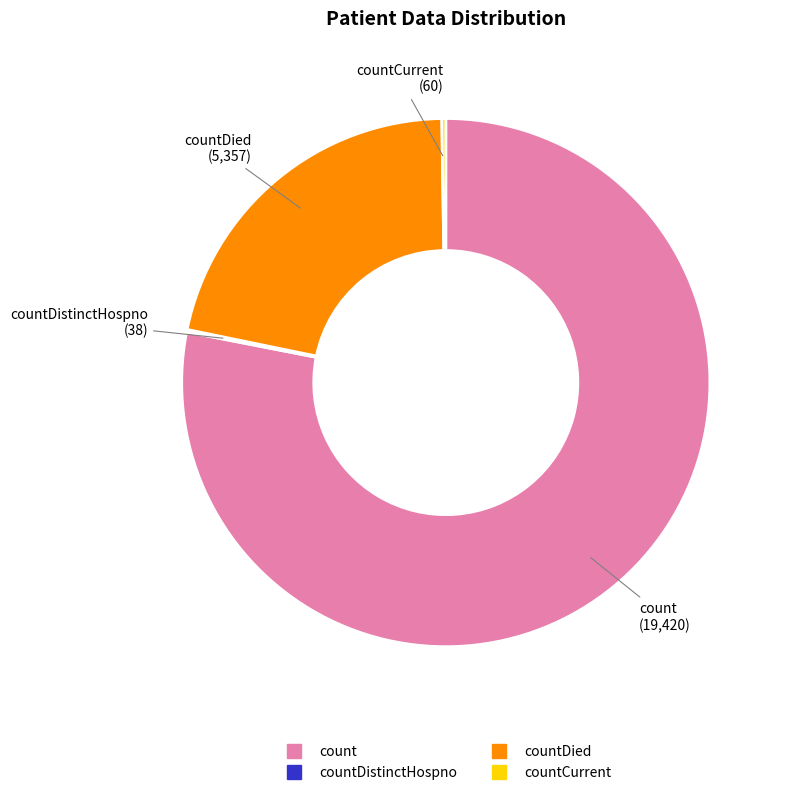

Is there any slice that represents more than half of the pie?

Yes